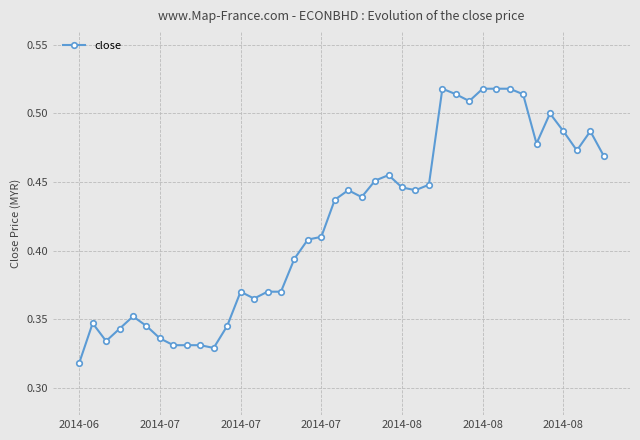

True or false: there are more than 0 points higher than both neighbors.

True